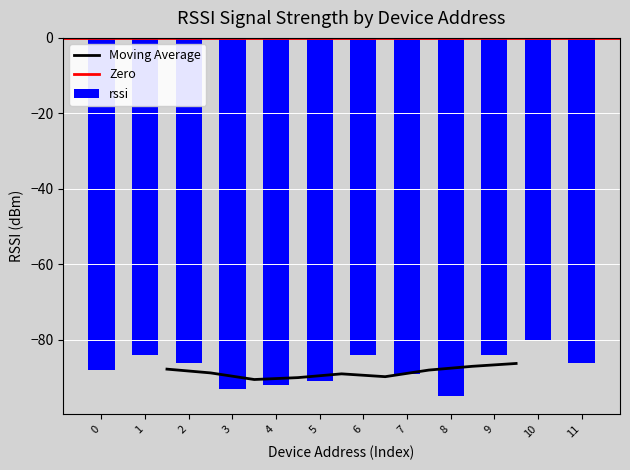

Does the chart contain stacked bars?

No